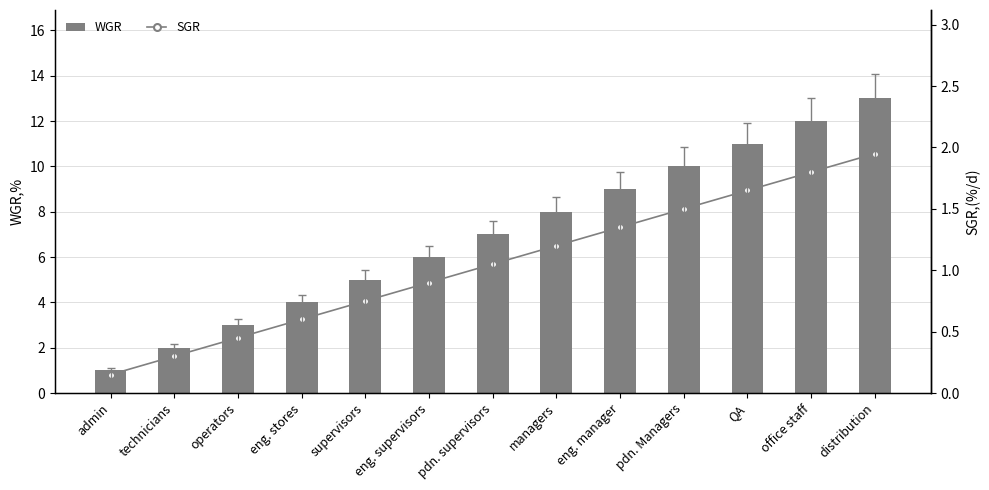

What is the value of the SGR bar at the 1st from the left?

0.1